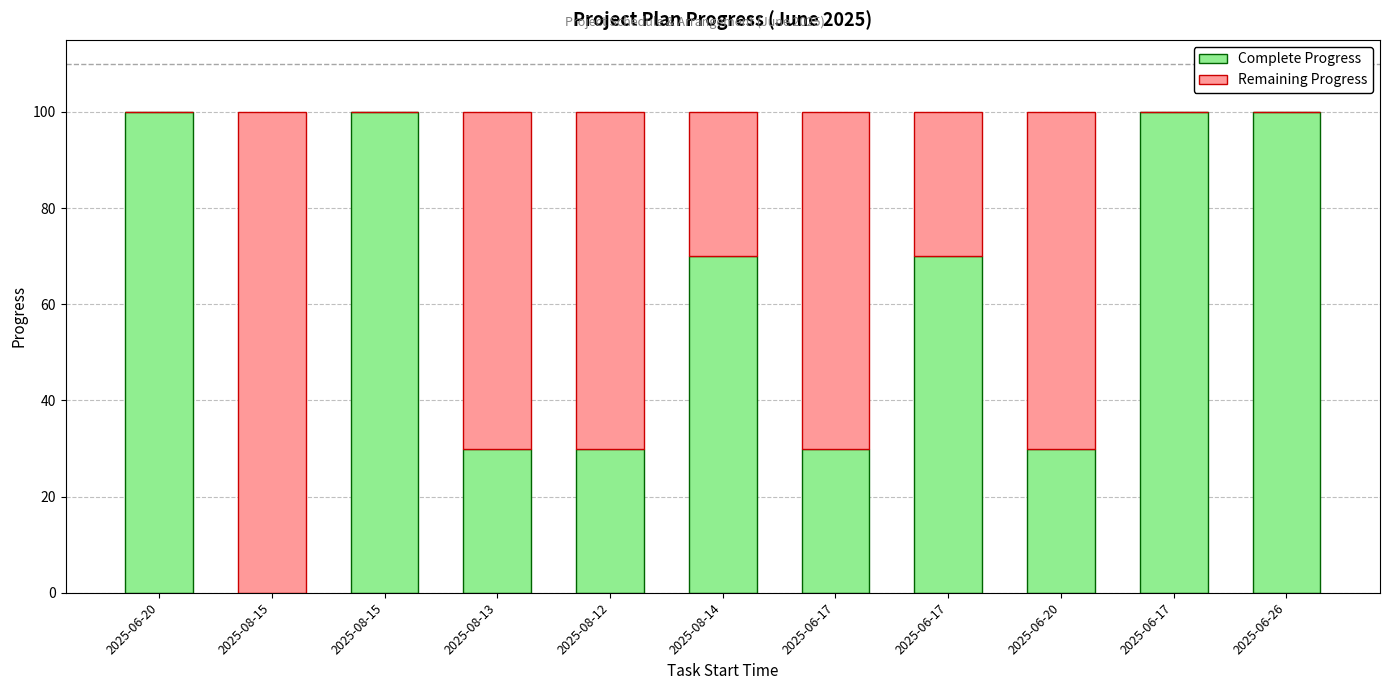

List the series in order of their overall mean, highest first.

Complete Progress, Remaining Progress